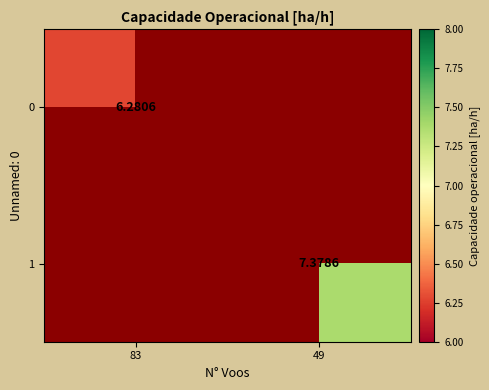

True or false: 1 has a value of 7.4 at 49.

True